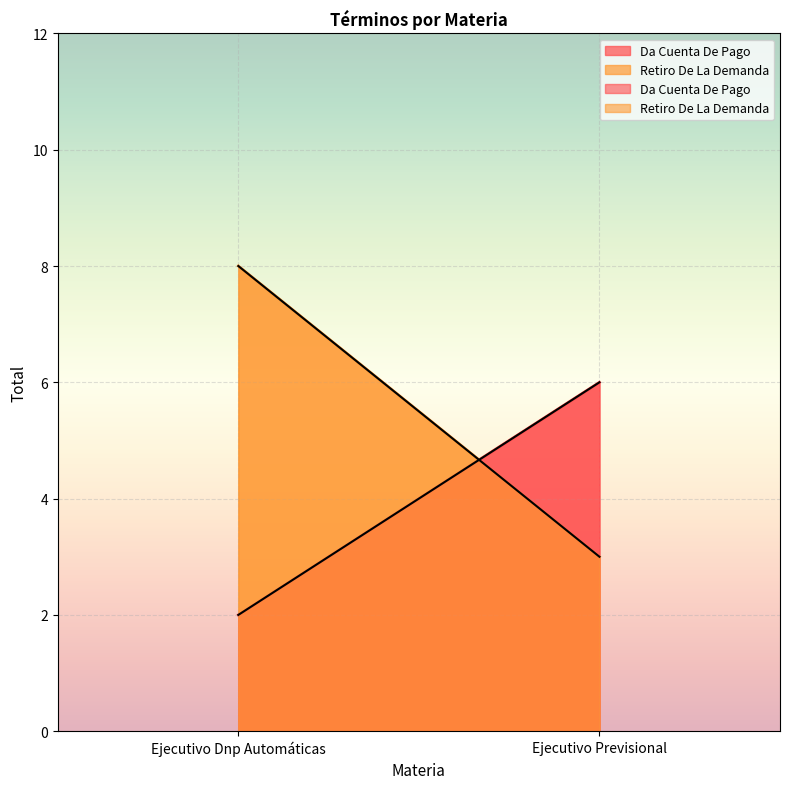

What is the label of the 1st point from the left?

Ejecutivo Dnp Automáticas